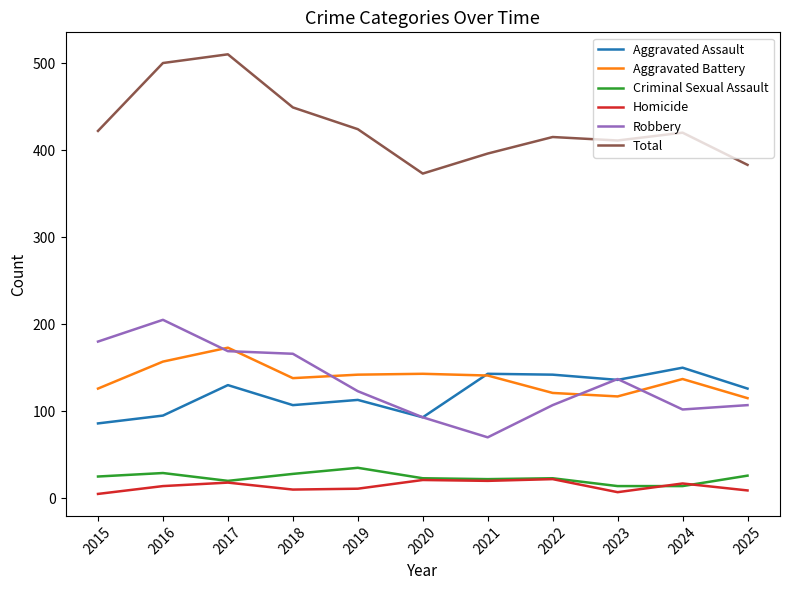

Rank the series by their maximum value, from highest to lowest.

Total, Robbery, Aggravated Battery, Aggravated Assault, Criminal Sexual Assault, Homicide